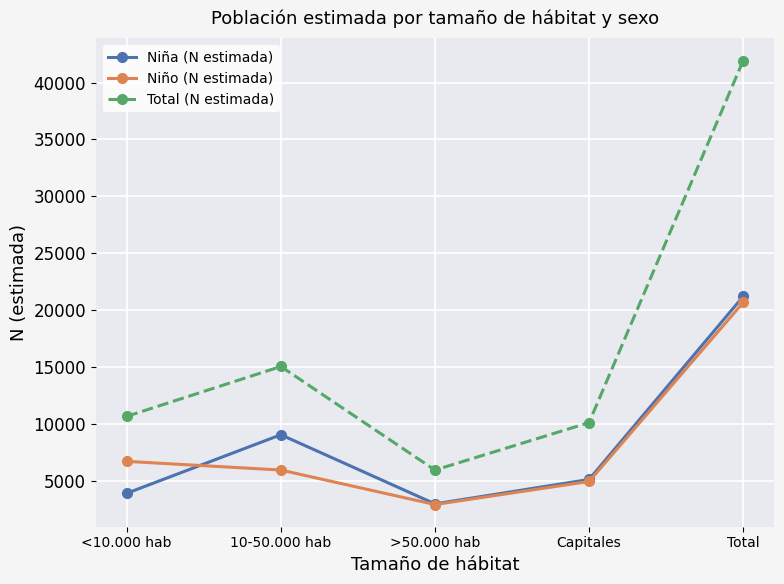

Reading left to right, extract all data points from this chart.

Niña (N estimada): <10.000 hab=3952	10-50.000 hab=9088	>50.000 hab=3024	Capitales=5165	Total=21228
Niño (N estimada): <10.000 hab=6752	10-50.000 hab=5991	>50.000 hab=2965	Capitales=4990	Total=20697
Total (N estimada): <10.000 hab=10704	10-50.000 hab=15079	>50.000 hab=5988	Capitales=10155	Total=41925